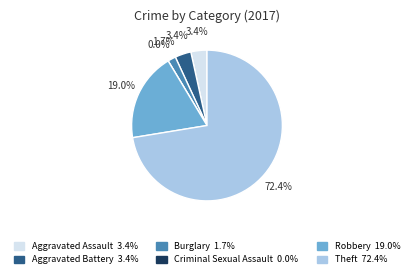

The Aggravated Assault slice represents 1% of the pie. True or false?

False